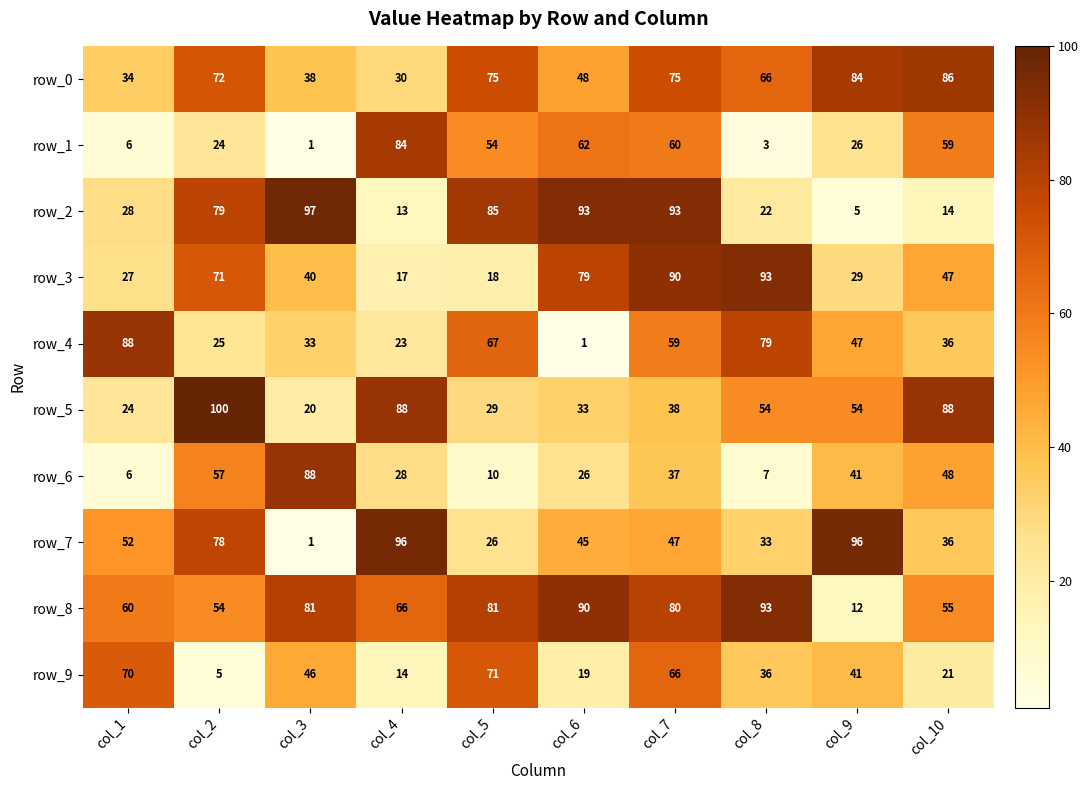

What is the sum of the row_4 values at col_5 and col_1?

155